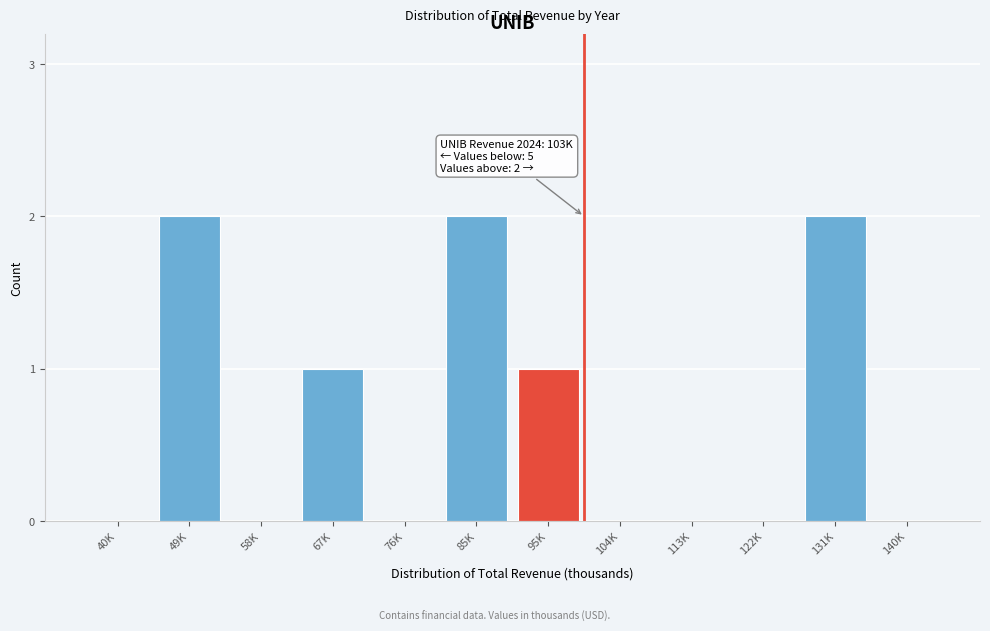

Reading left to right, list all the values displayed in this chart.

40K=0	49K=2	58K=0	67K=1	76K=0	85K=2	95K=1	104K=0	113K=0	122K=0	131K=2	140K=0